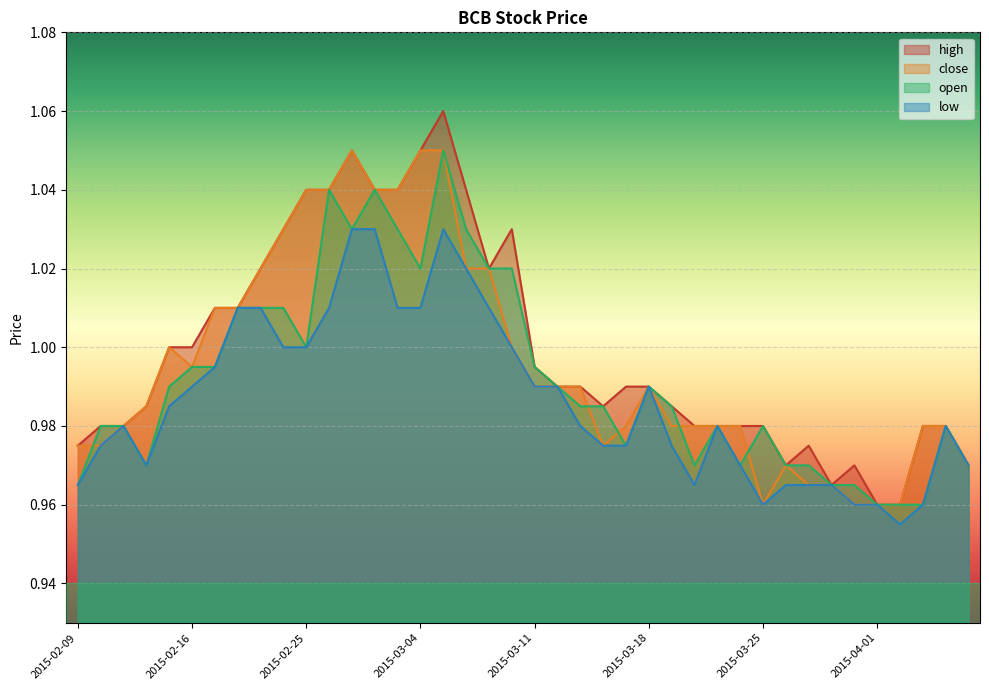

At which label is close closest to 1?

2015-02-13